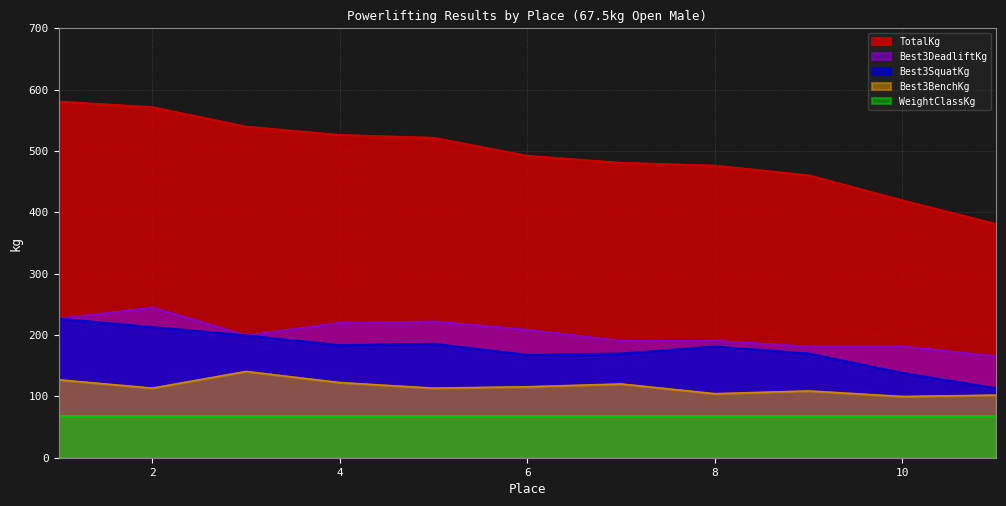

True or false: Best3DeadliftKg has more than 2 points higher than both neighbors.

False